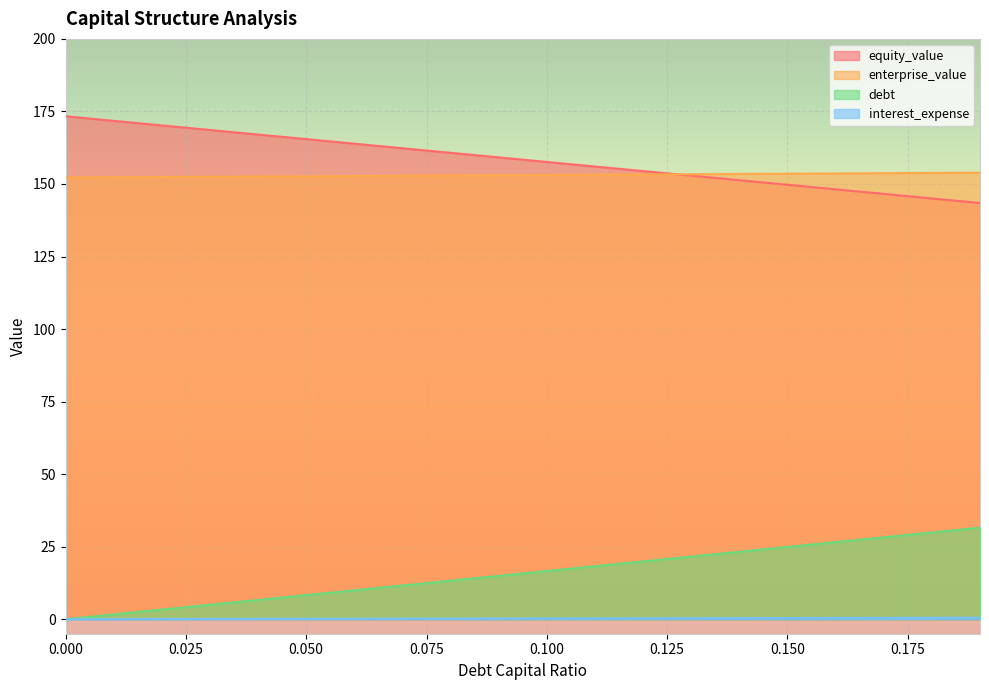

How many categories are shown in the chart?

20